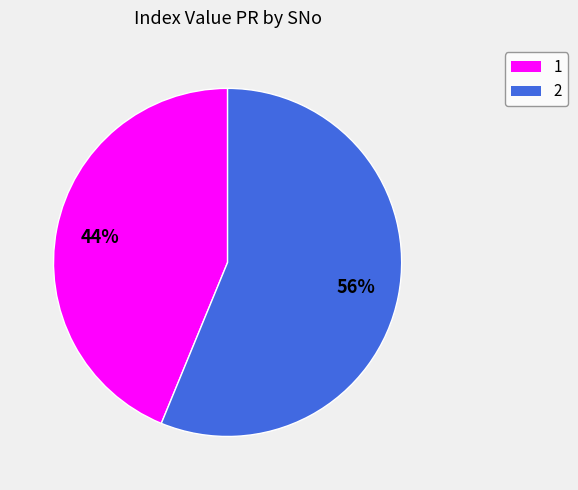

How many slices are in this pie chart?

2